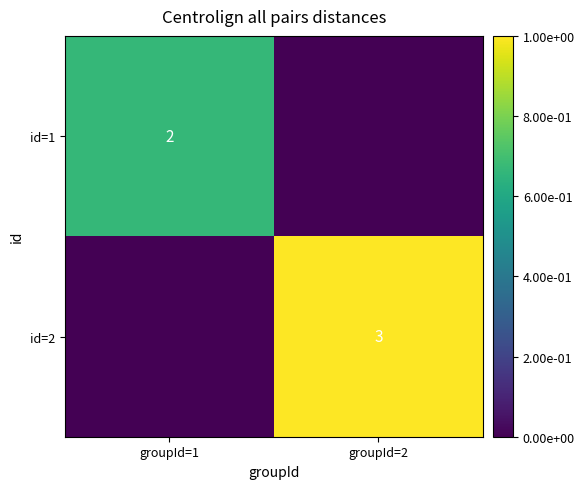

The id=1 series shows 2 at groupId=1. True or false?

True